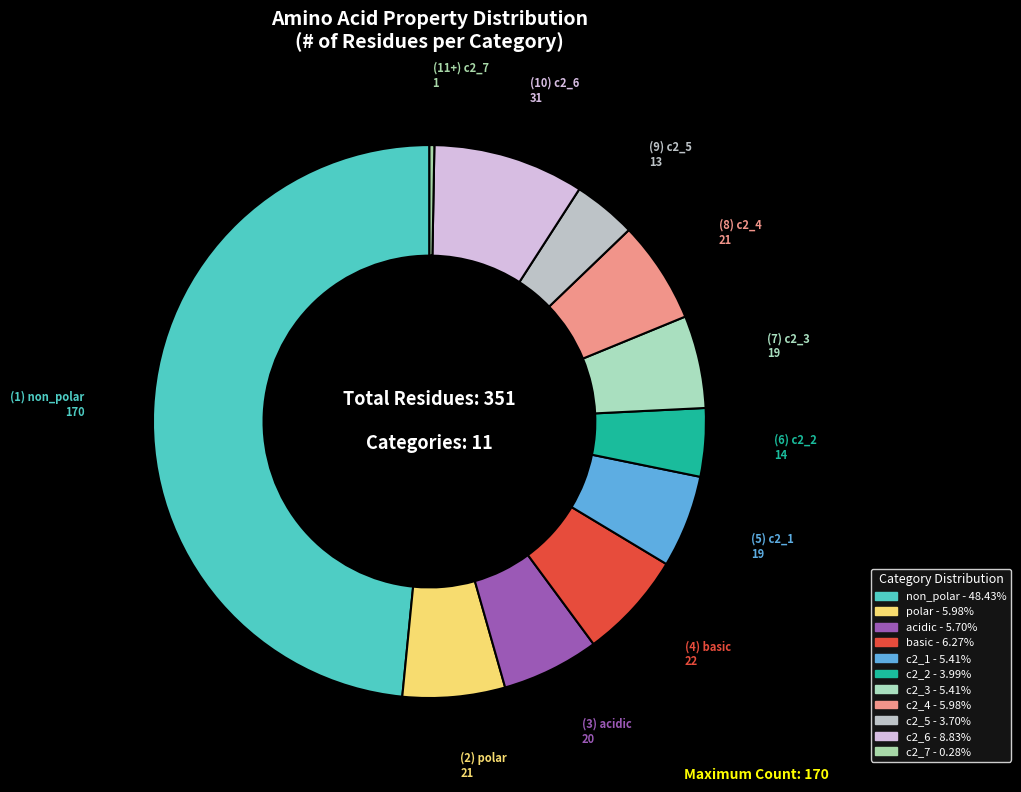

To the nearest percent, what is the difference between the non_polar and c2_6 slice percentages?

40%